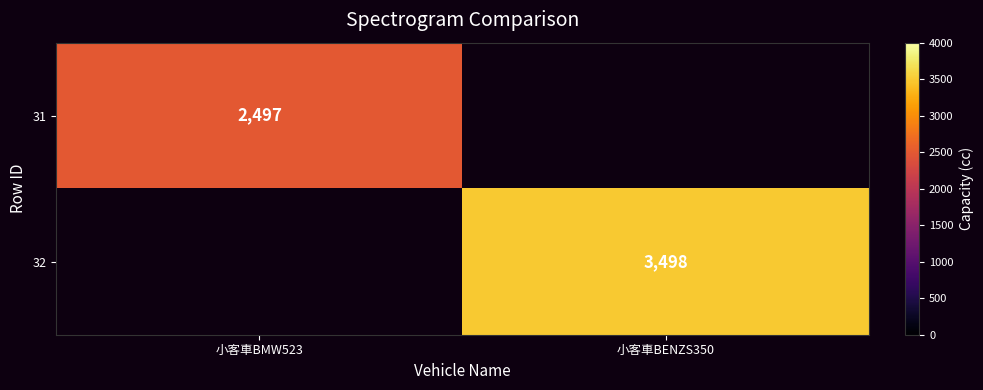

Is the value of 31 at 小客車BMW523 greater than the value of 32 at 小客車BENZS350?

No